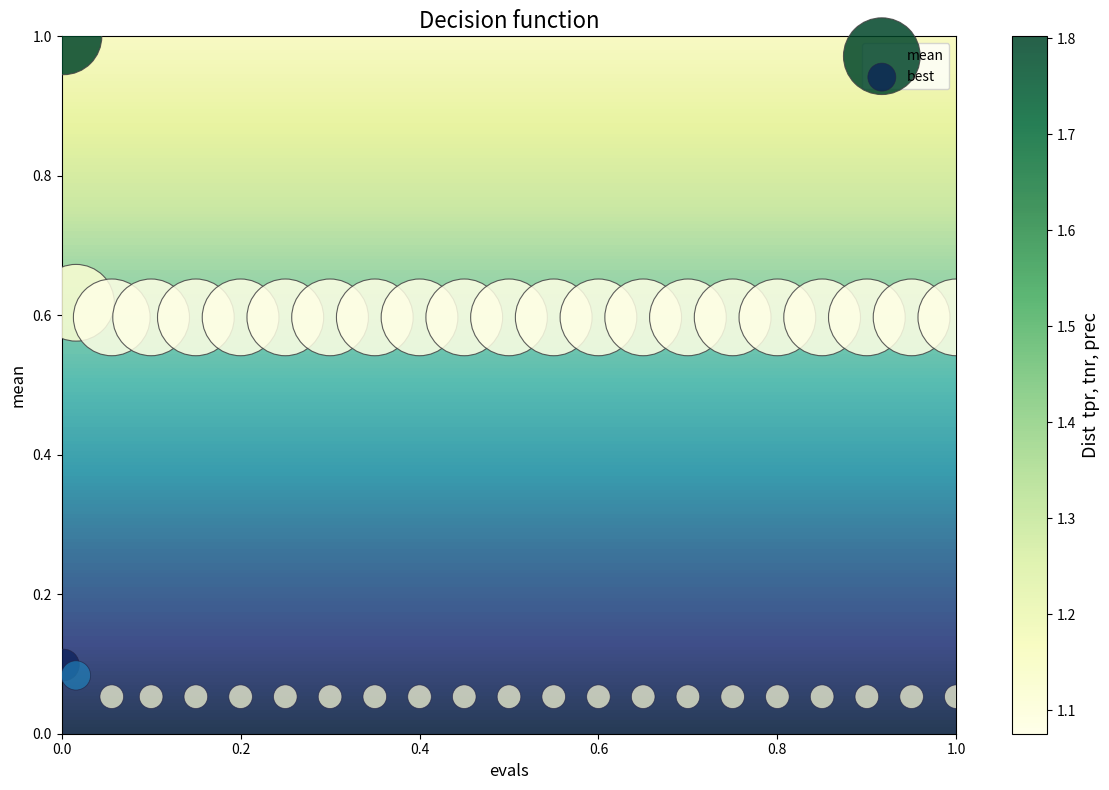

Across all data points, what is the range of X values (max minus min)?

1.0